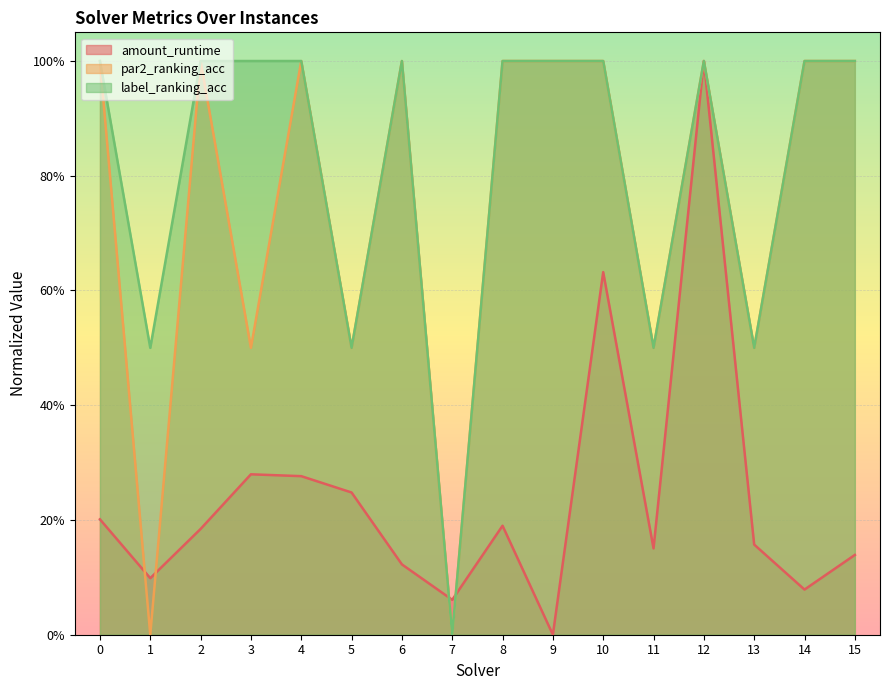

In par2_ranking_acc, how many points are higher than both neighbors (excluding endpoints)?

4